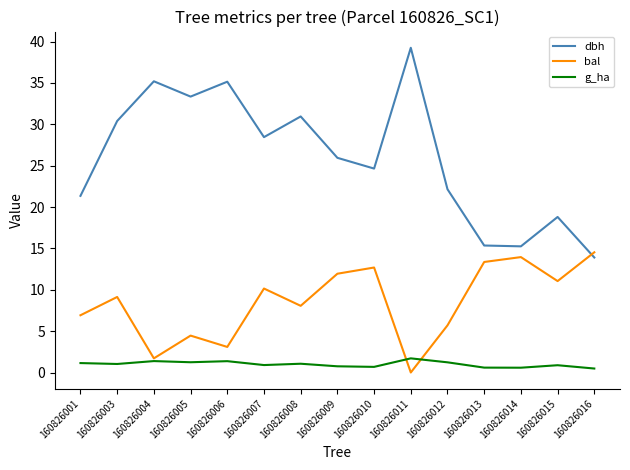

Which series has the largest total across all categories?

dbh